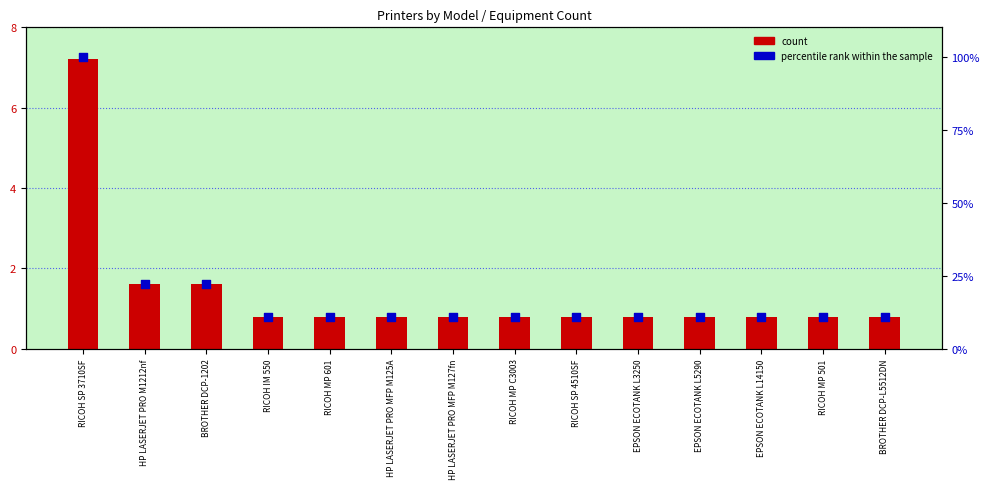

Which series reaches the maximum Y coordinate?

percentile rank within the sample